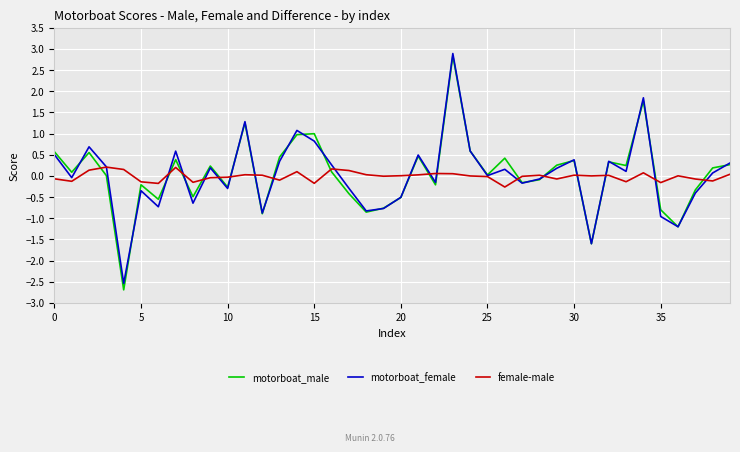

What is the greatest value displayed?

2.9